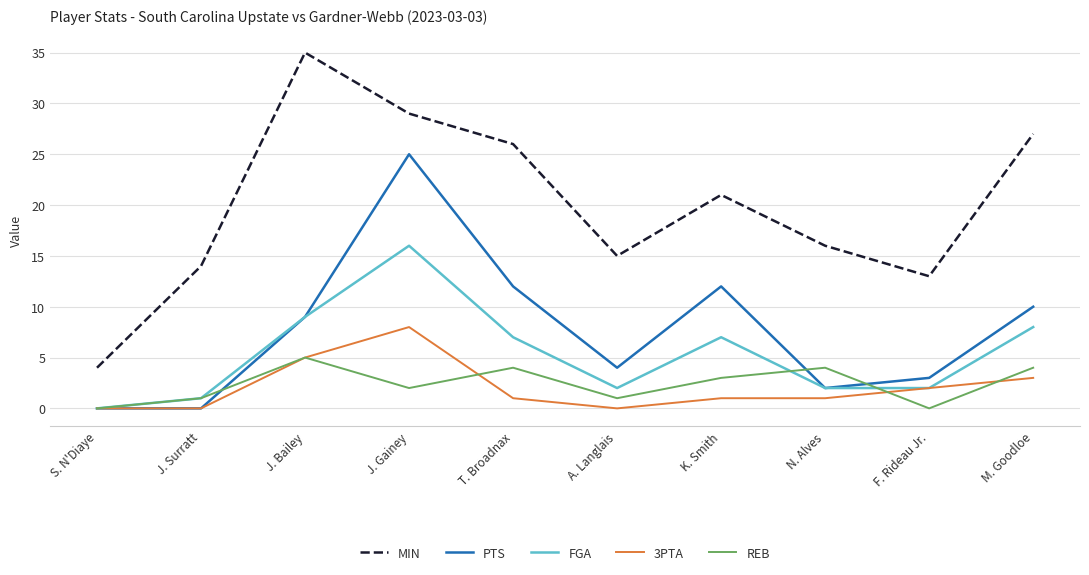

Reading left to right, transcribe all the data shown in this chart.

MIN: S. N'Diaye=4	J. Surratt=14	J. Bailey=35	J. Gainey=29	T. Broadnax=26	A. Langlais=15	K. Smith=21	N. Alves=16	F. Rideau Jr.=13	M. Goodloe=27
PTS: S. N'Diaye=0	J. Surratt=0	J. Bailey=9	J. Gainey=25	T. Broadnax=12	A. Langlais=4	K. Smith=12	N. Alves=2	F. Rideau Jr.=3	M. Goodloe=10
FGA: S. N'Diaye=0	J. Surratt=1	J. Bailey=9	J. Gainey=16	T. Broadnax=7	A. Langlais=2	K. Smith=7	N. Alves=2	F. Rideau Jr.=2	M. Goodloe=8
3PTA: S. N'Diaye=0	J. Surratt=0	J. Bailey=5	J. Gainey=8	T. Broadnax=1	A. Langlais=0	K. Smith=1	N. Alves=1	F. Rideau Jr.=2	M. Goodloe=3
REB: S. N'Diaye=0	J. Surratt=1	J. Bailey=5	J. Gainey=2	T. Broadnax=4	A. Langlais=1	K. Smith=3	N. Alves=4	F. Rideau Jr.=0	M. Goodloe=4